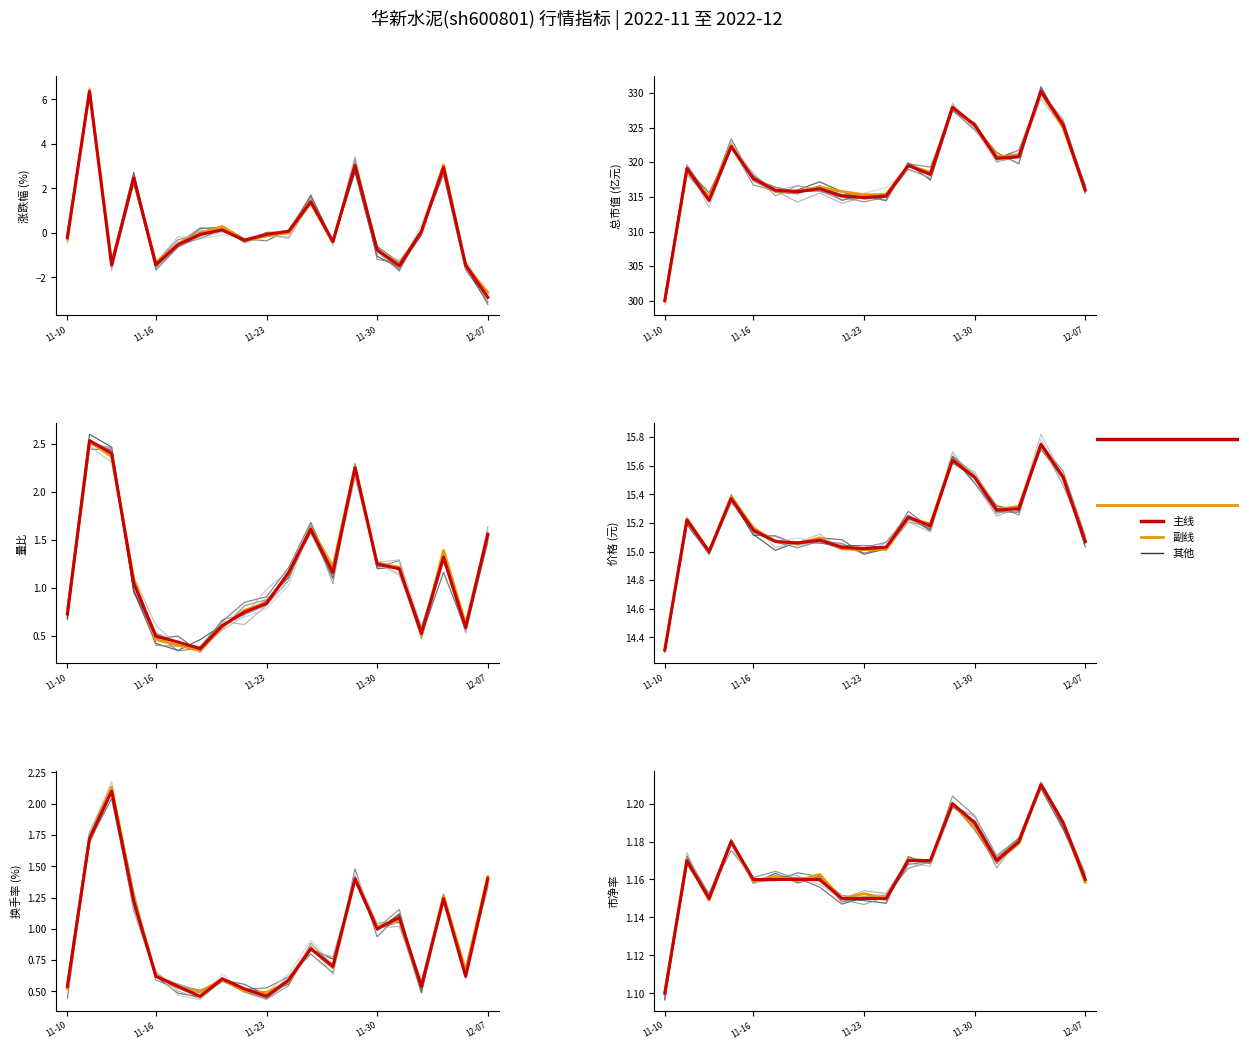

True or false: 市净率 and 价格 intersect in this chart.

False